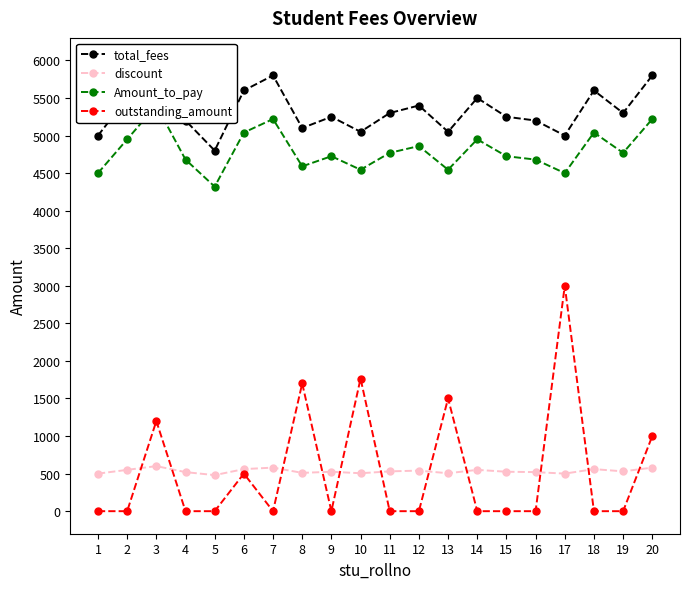

True or false: Amount_to_pay has more than 2 points higher than both neighbors.

True